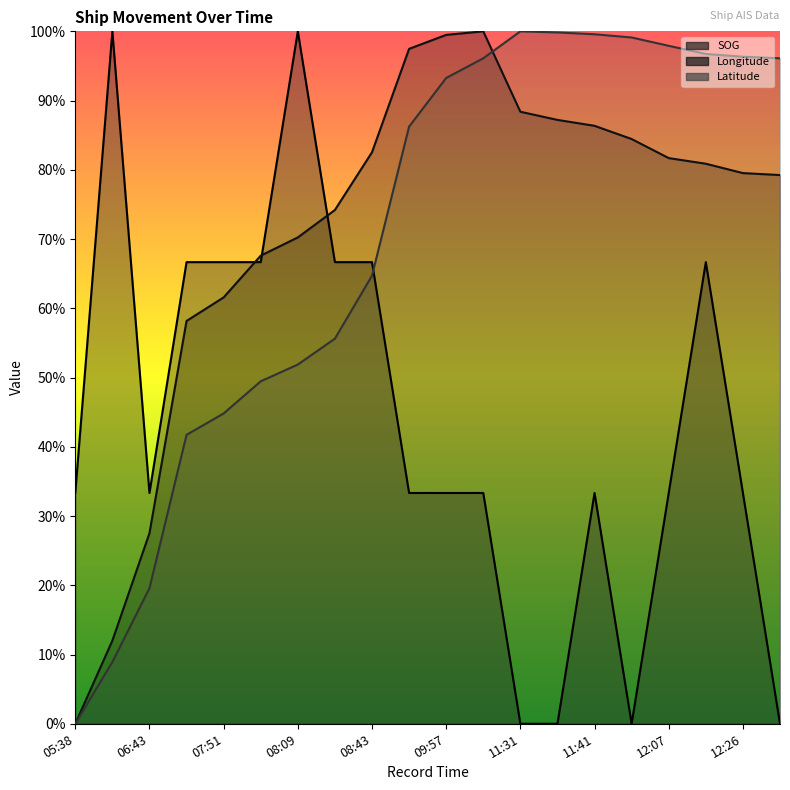

True or false: Longitude has more than 2 points higher than both neighbors.

False